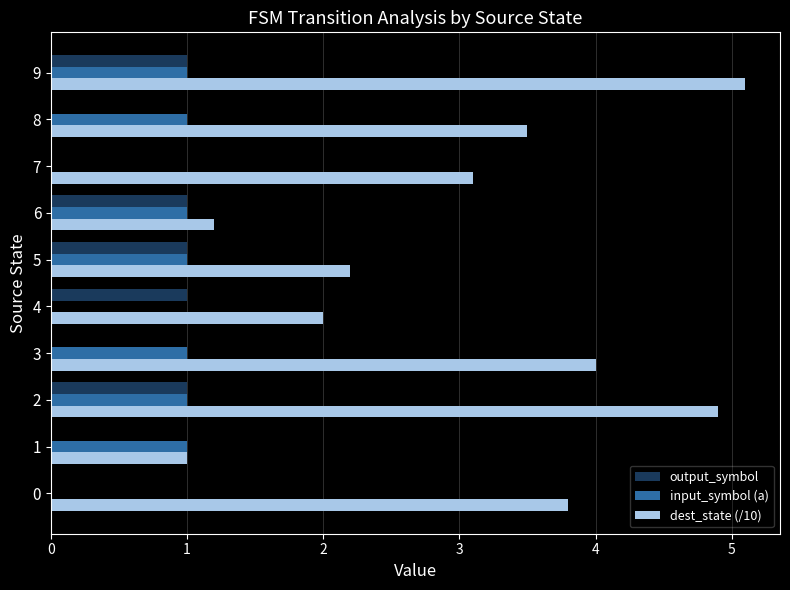

Is it true that dest_state (/10) equals 1.2 at 6?

True